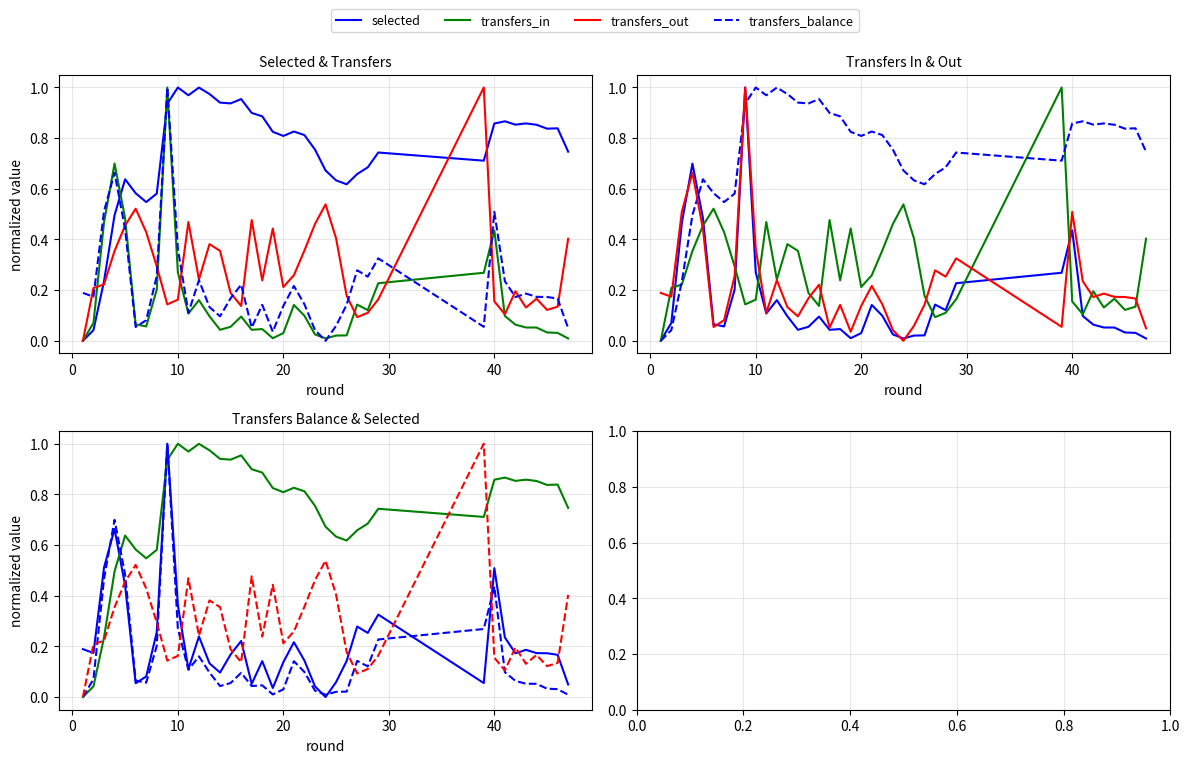

In transfers_balance, how many points are lower than both neighbors (excluding endpoints)?

10